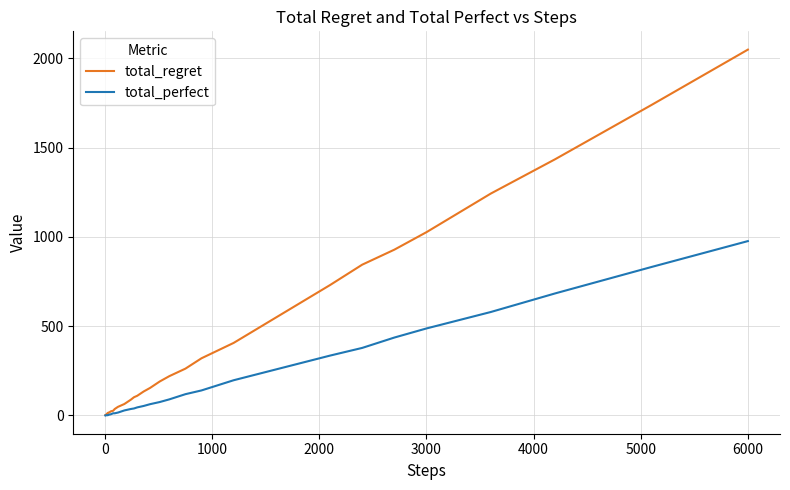

How many lines are shown in the chart?

2